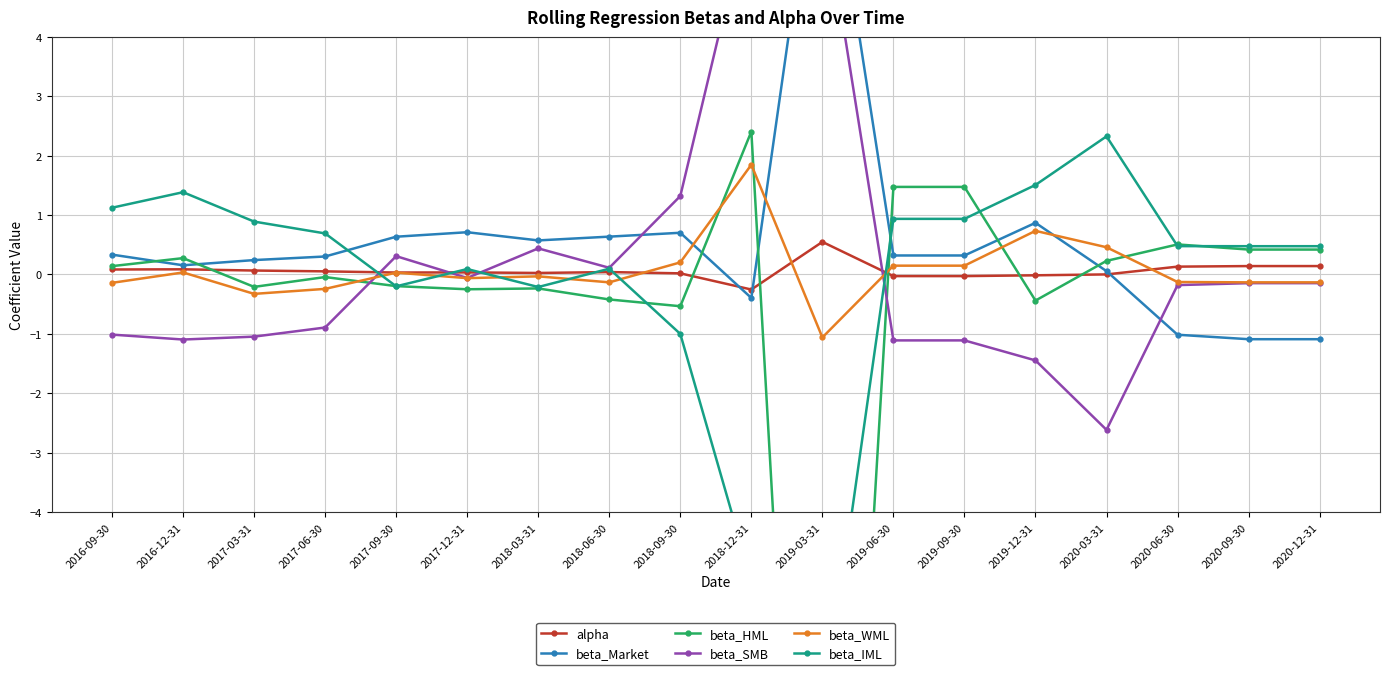

The beta_SMB series shows 0.2 at 2017-09-30. True or false?

False